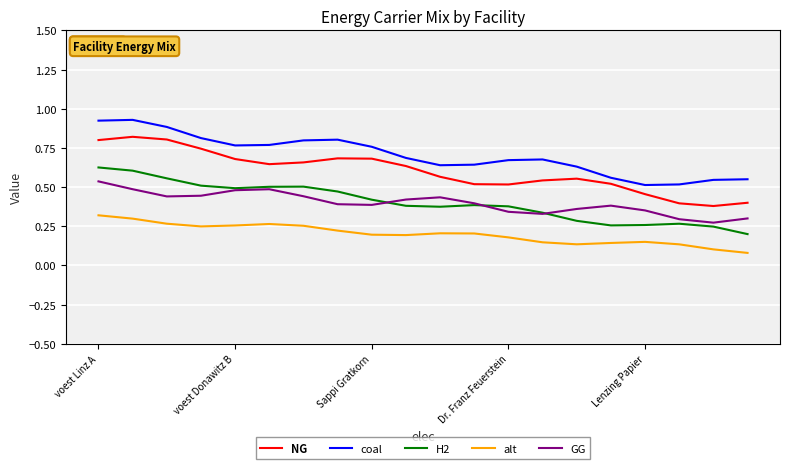

Rank the series by their maximum value, from highest to lowest.

coal, NG, H2, GG, alt